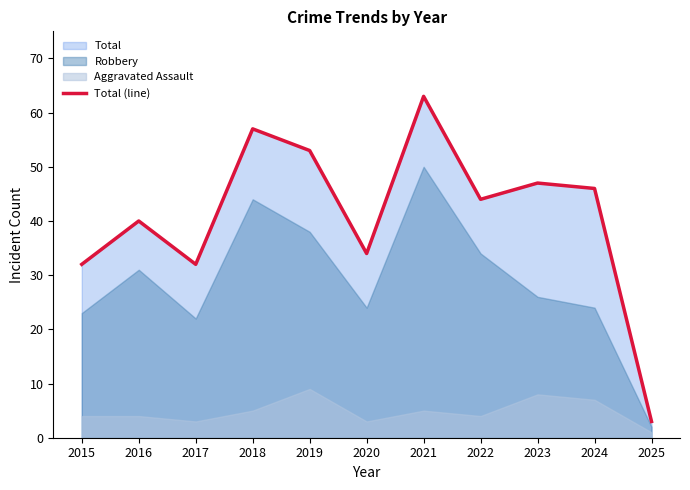

Which category has the lowest value in the Total (line) series?

2025